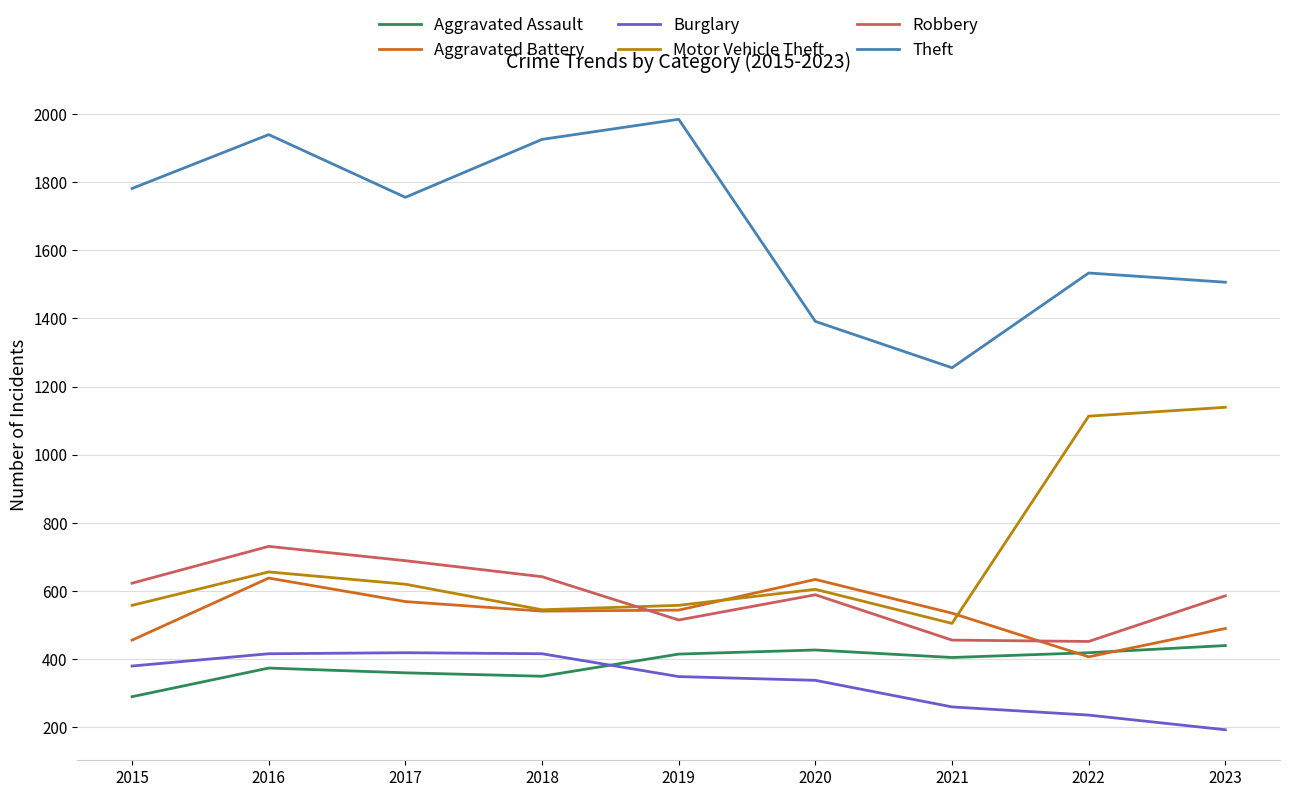

Between 2015 and 2020, which series saw the biggest shift?

Theft